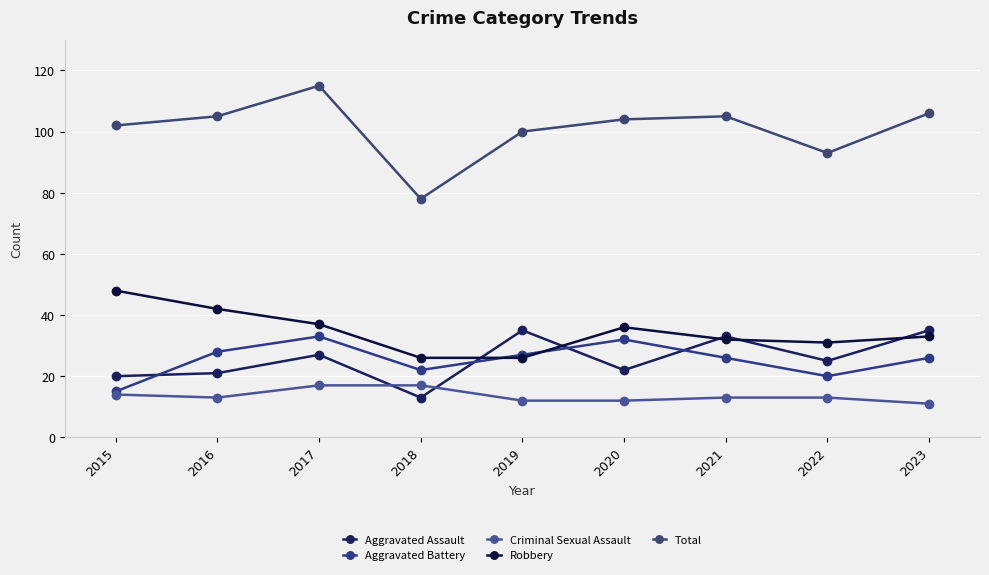

What is the value of the Robbery point at the 6th from the left?

36